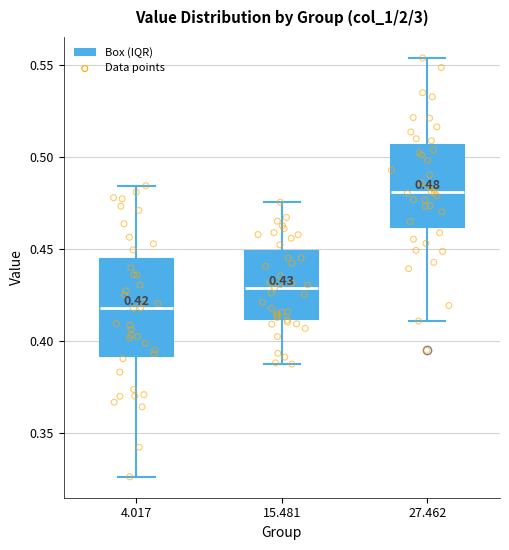

Which box's median line is the lowest?

4.017